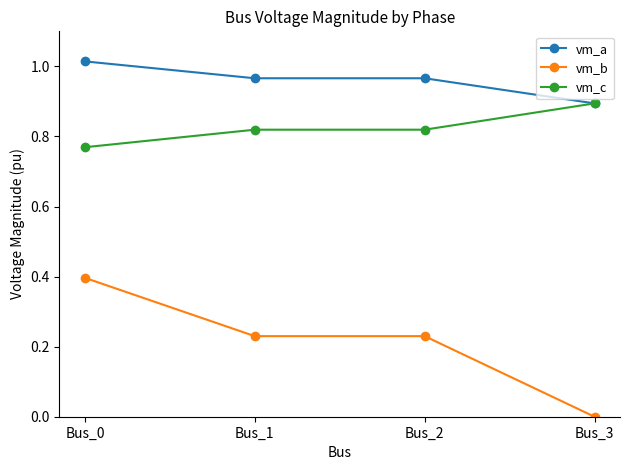

At which category does the chart reach its peak across all series?

Bus_0